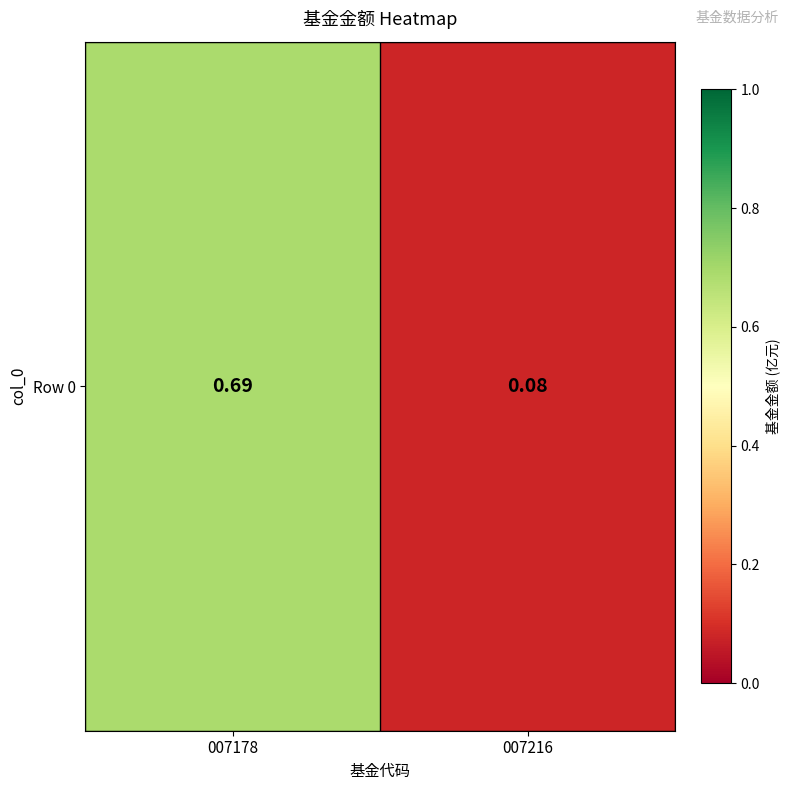

Which category has the lowest value across all series?

007216